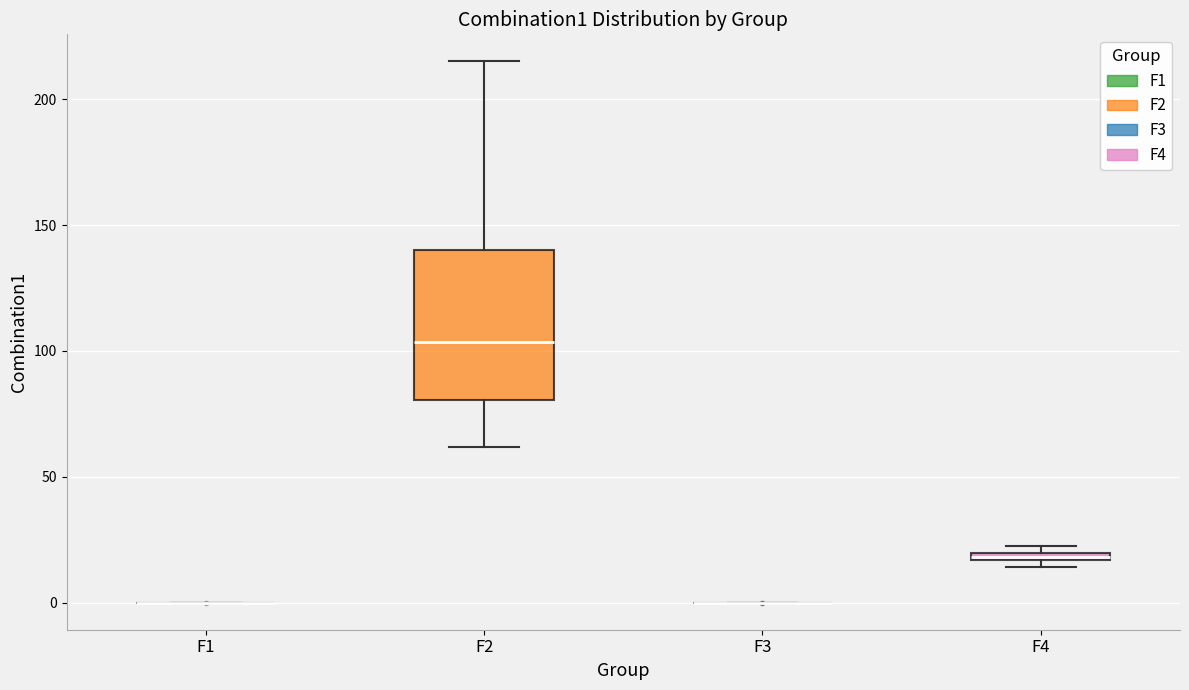

Comparing the boxes themselves (not the whiskers), which one is the tallest?

F2